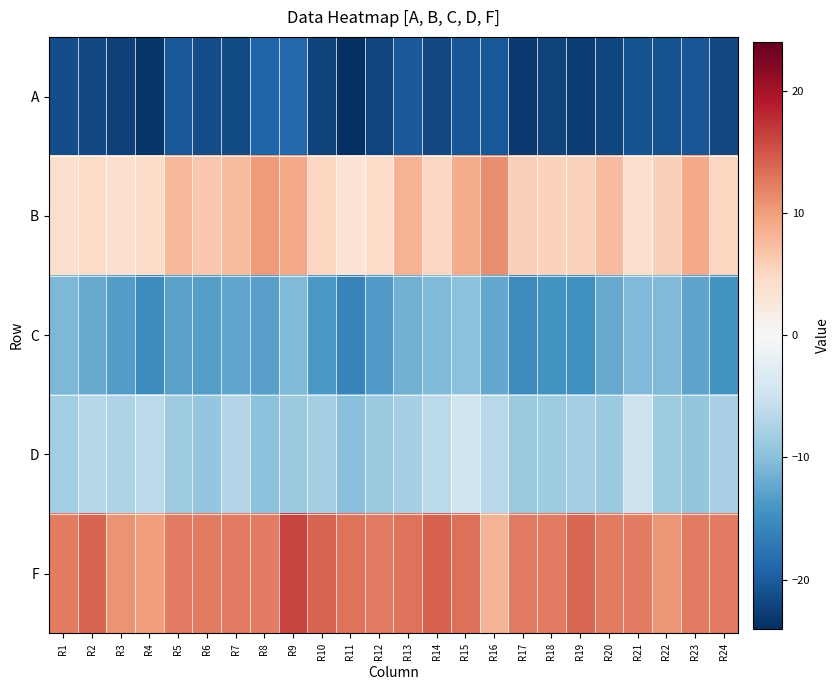

Which series has the largest total across all categories?

F